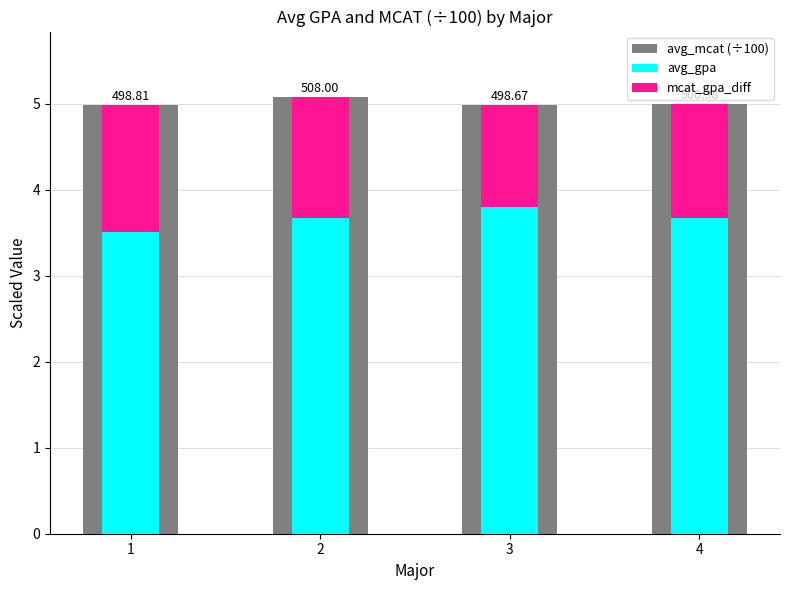

Count the avg_gpa values in the range 3 to 4.

4